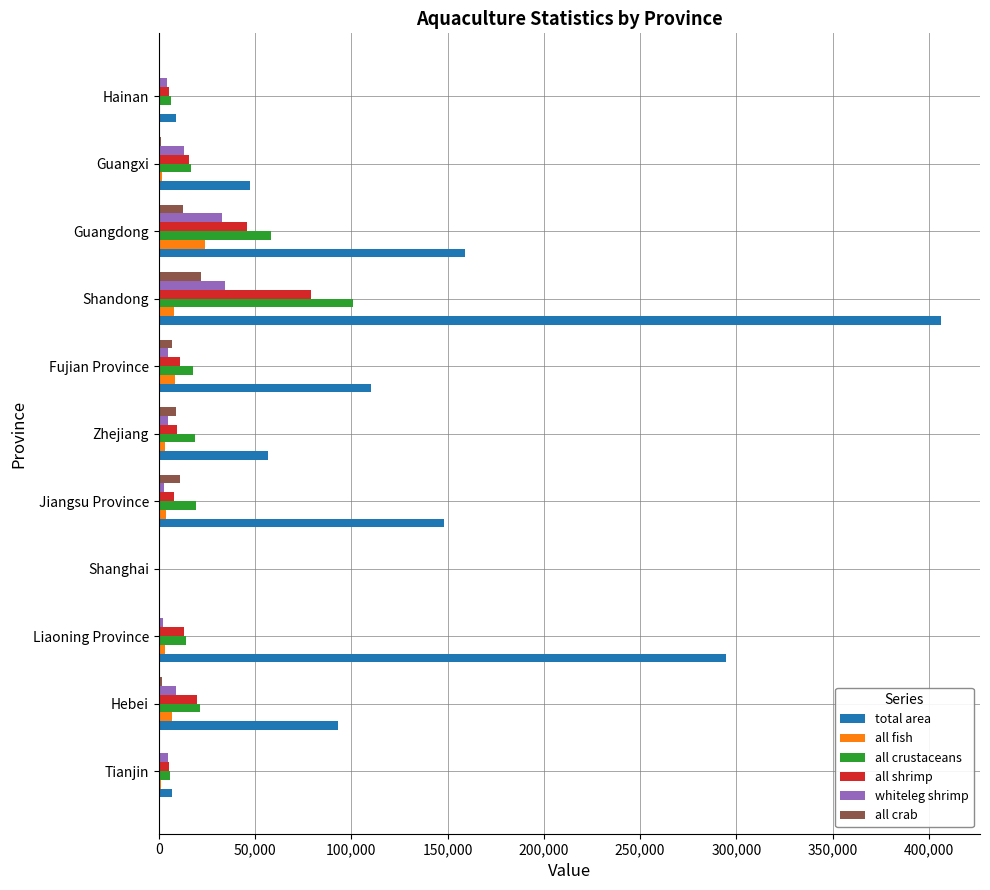

Where is all shrimp nearest to the value 39671?

Guangdong